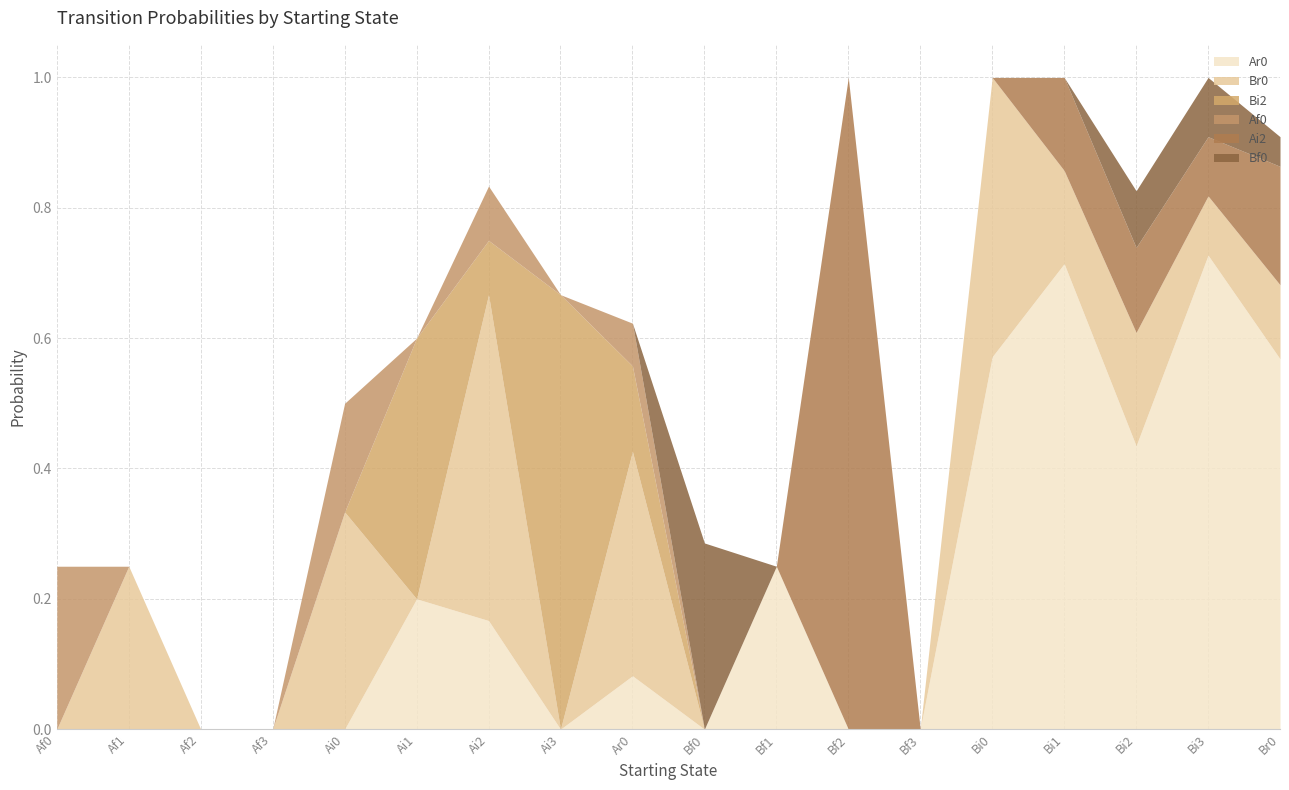

What are all the series names shown in the legend?

Ar0, Br0, Bi2, Af0, Ai2, Bf0